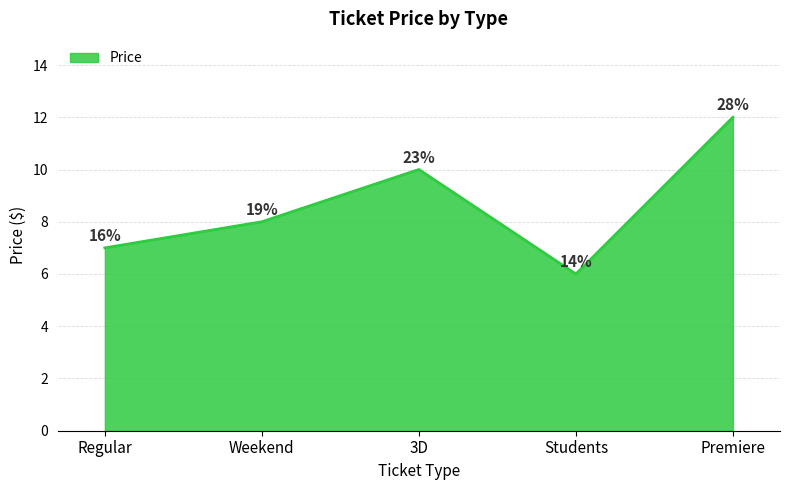

Is it true that the value at Students is 9?

False